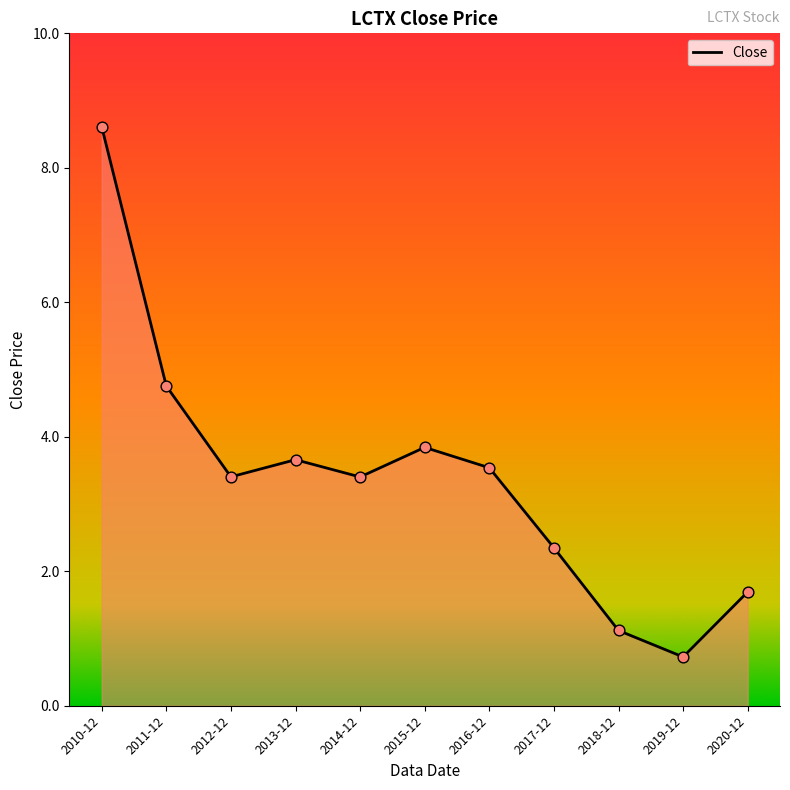

What is the change in value from 2011-12 to 2016-12?

-1.2